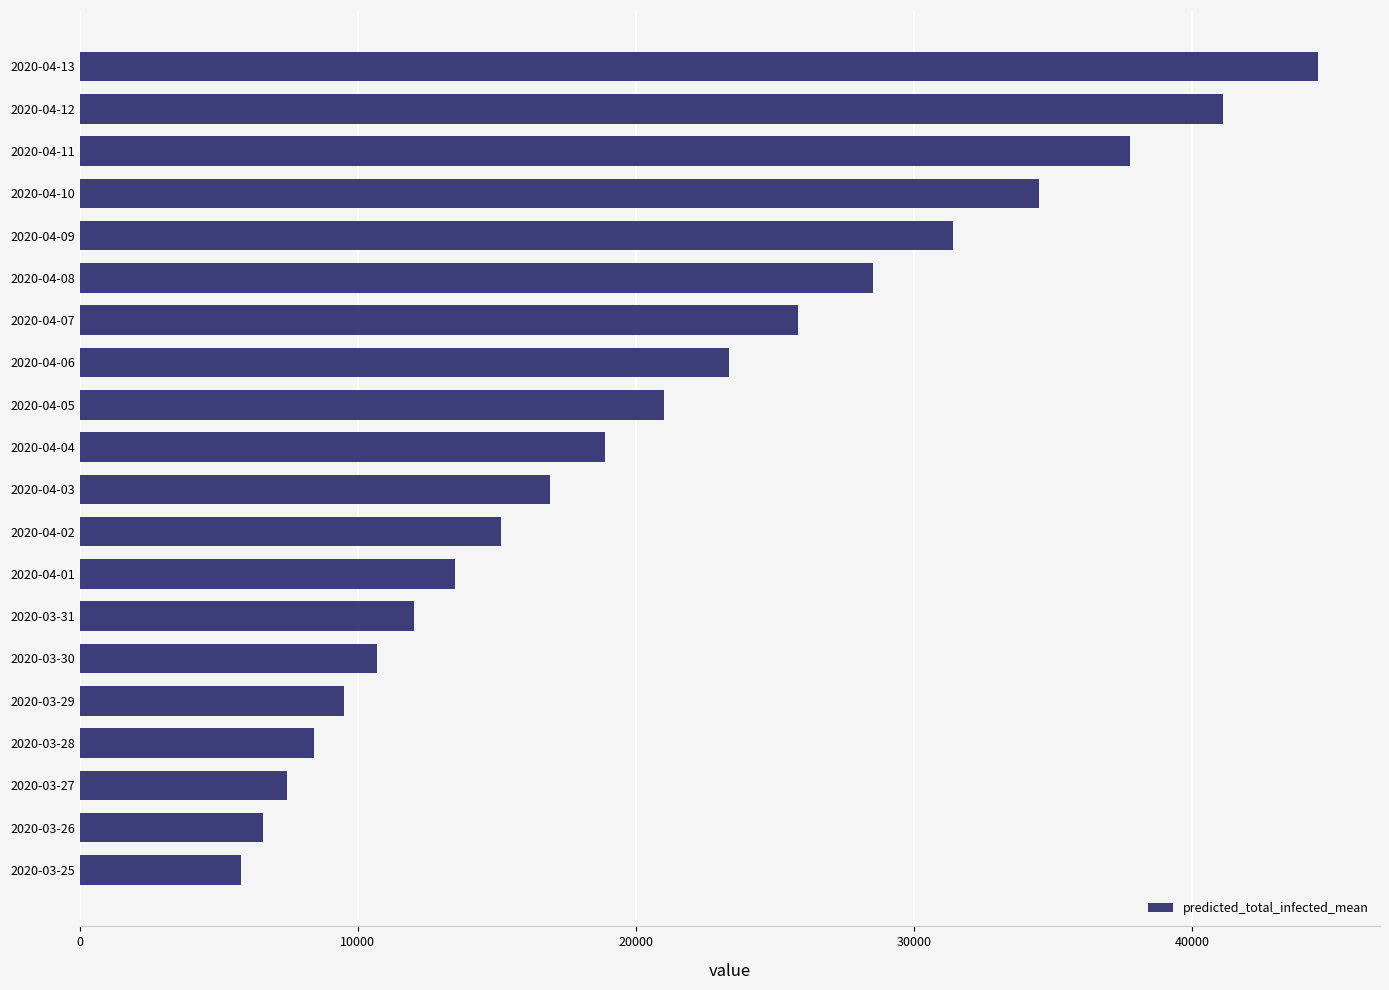

Which category has the lowest value across all series?

2020-03-25